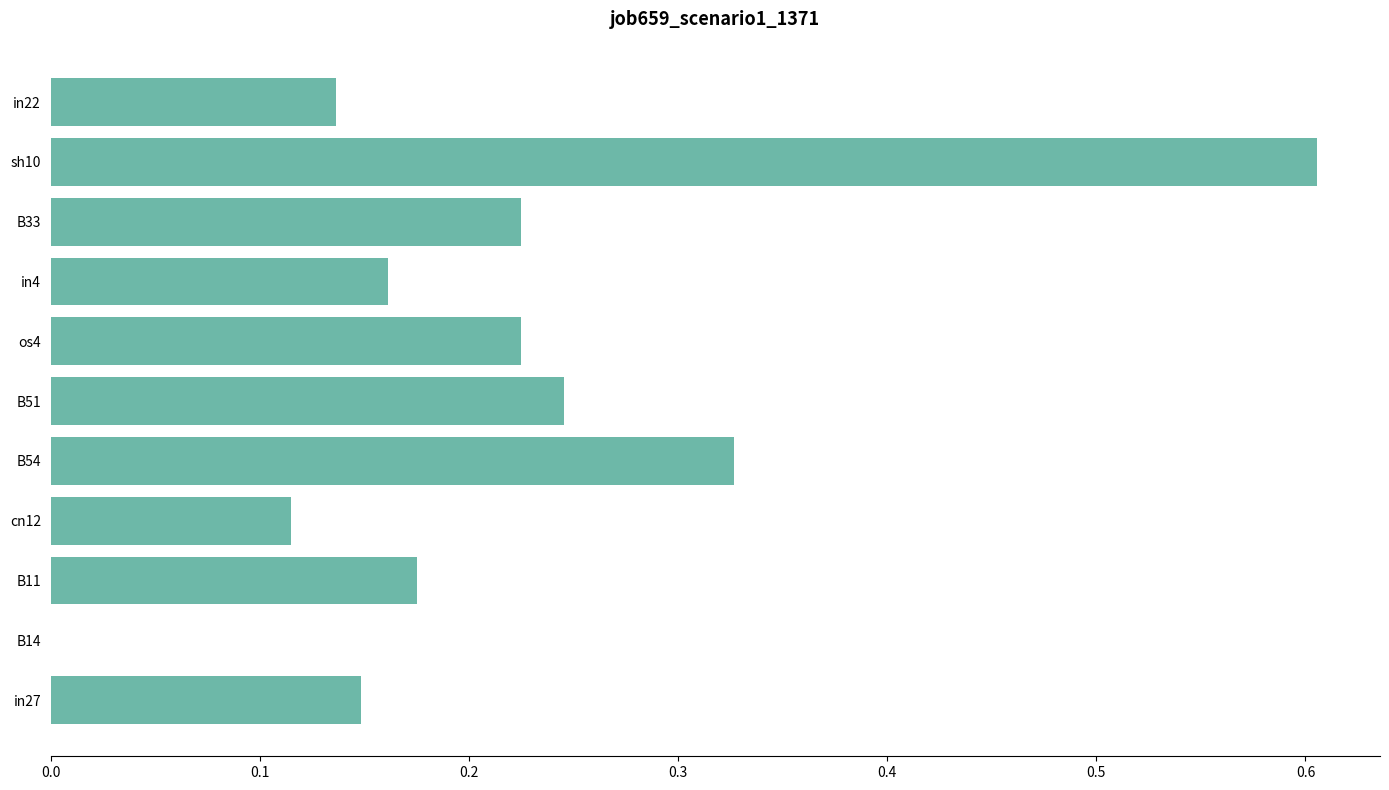

Count the values in the range 0 to 1.

11